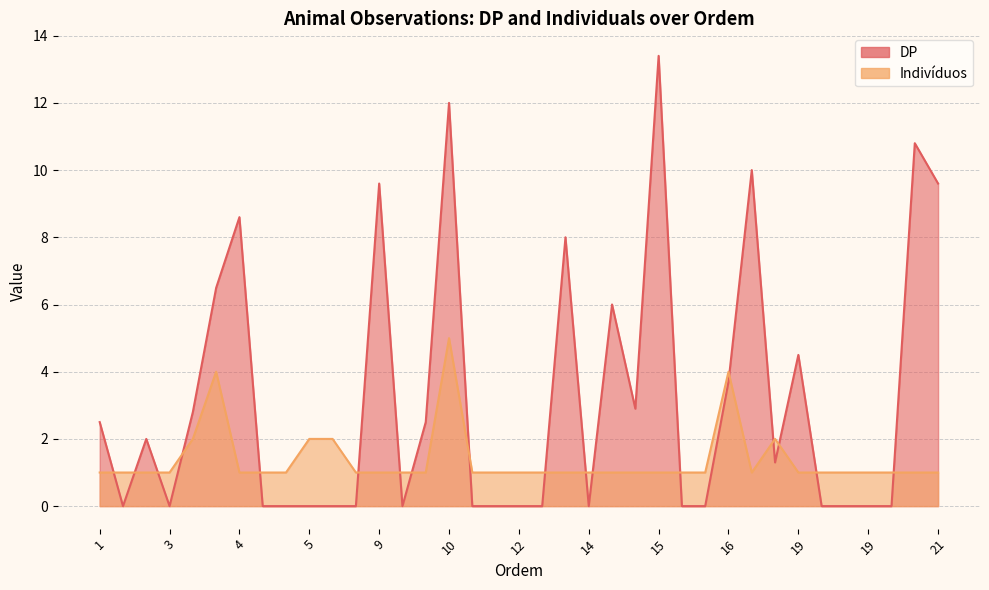

At how many categories does at least one series exceed 11?

2